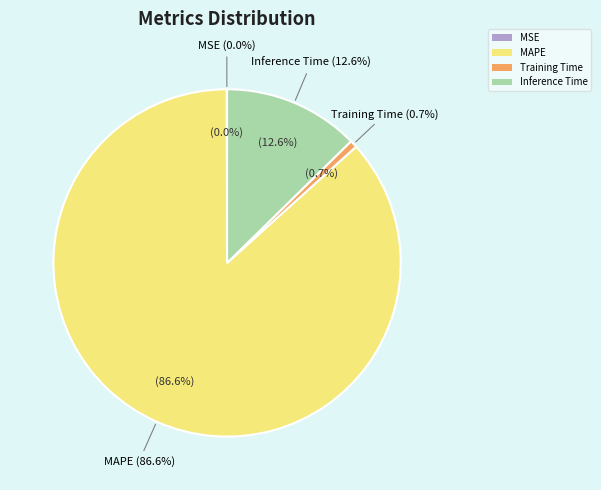

Is the sum of SMAPE and Inference Time greater than half?

No